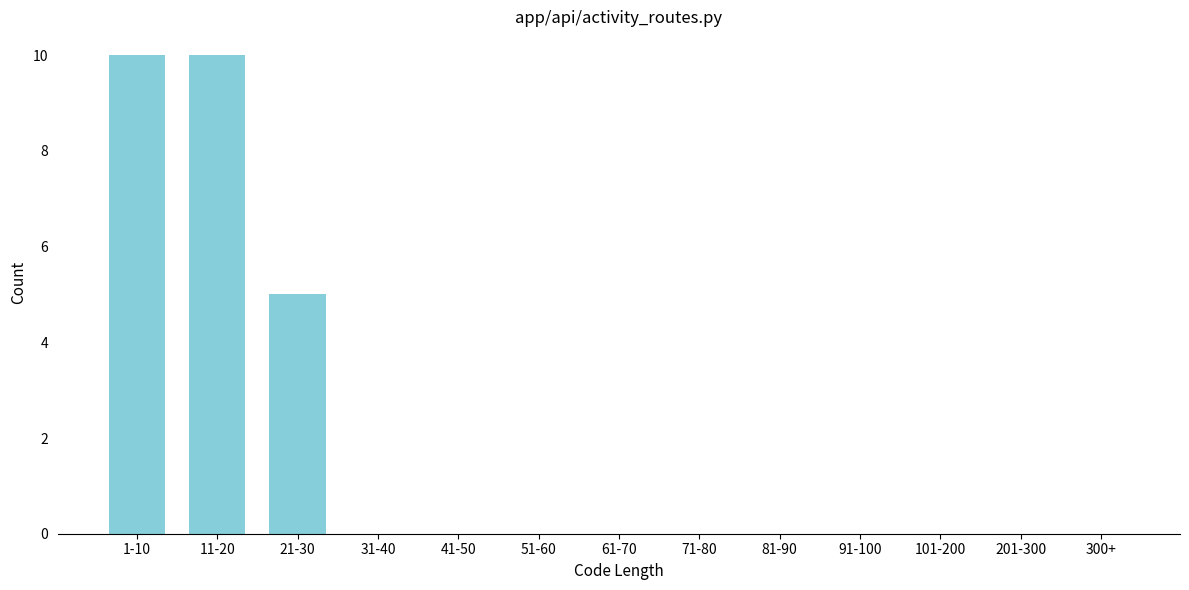

Reading right to left, extract all data points from this chart.

300+=0	201-300=0	101-200=0	91-100=0	81-90=0	71-80=0	61-70=0	51-60=0	41-50=0	31-40=0	21-30=5	11-20=10	1-10=10